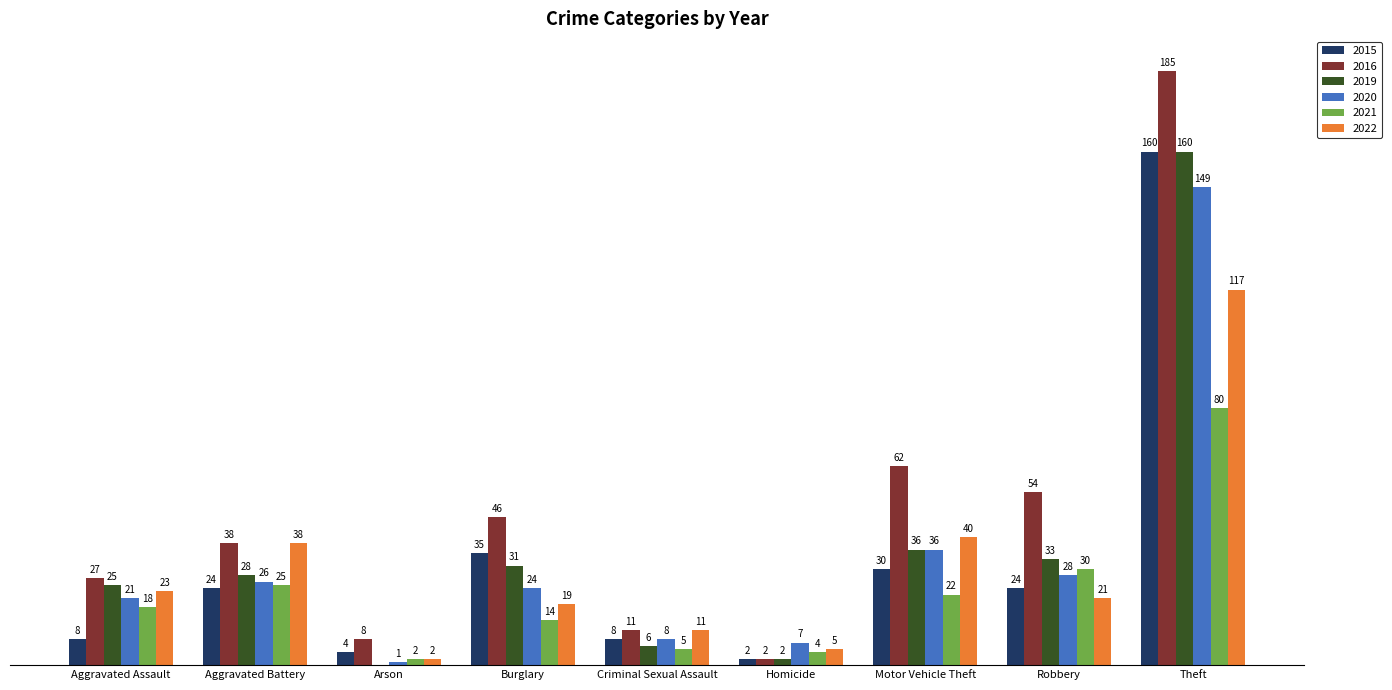

Are the bars grouped side by side (vs. stacked)?

Yes